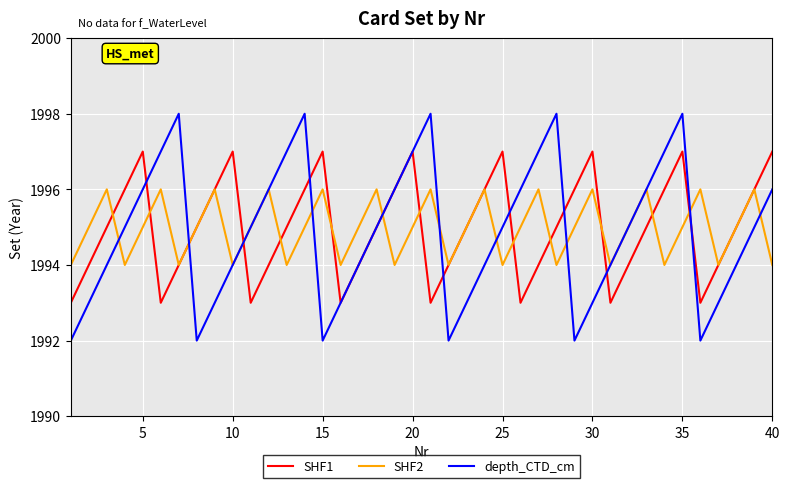

List the series in order of their peak value, lowest first.

SHF2, SHF1, depth_CTD_cm